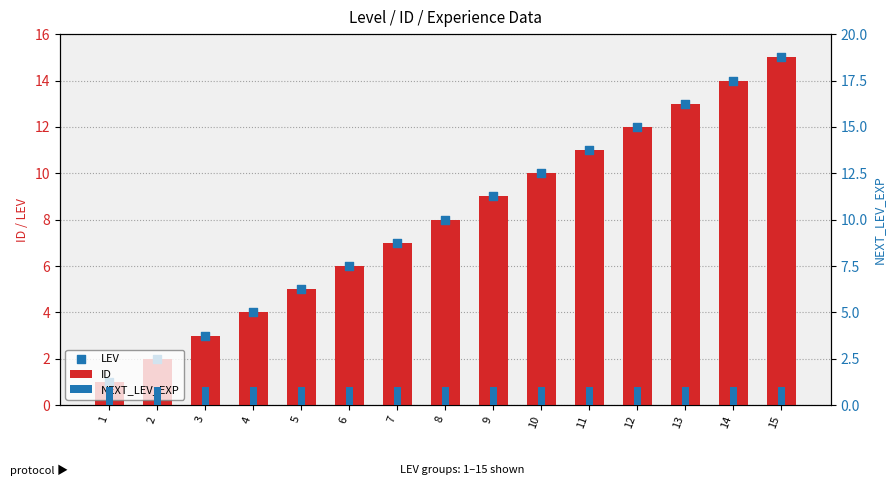

Is the value of ID at 6 greater than the value of NEXT_LEV_EXP at 1?

Yes